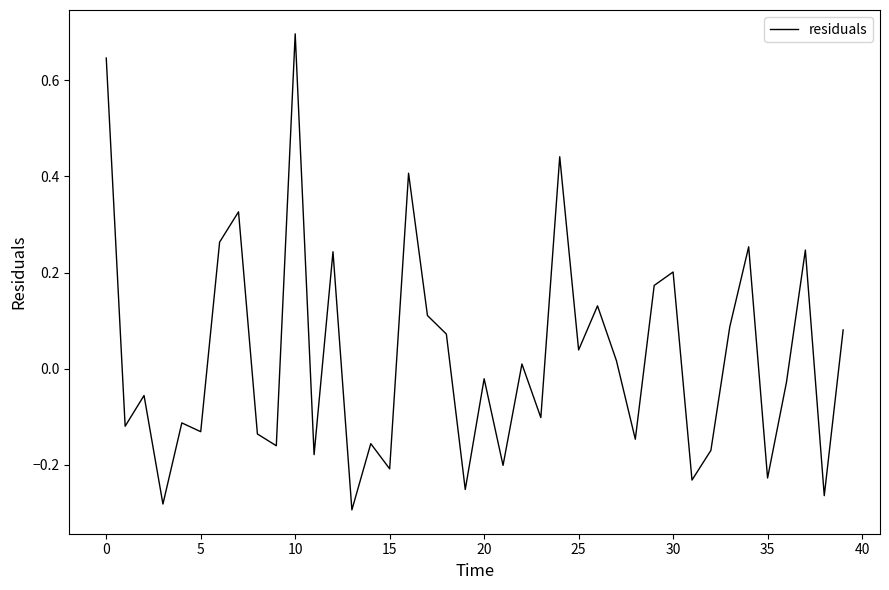

What is the difference between the maximum and minimum values?

1.0